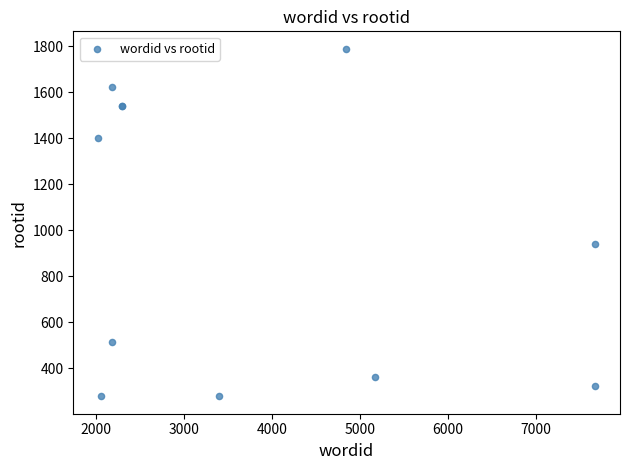

What Y value in the scatter plot is closest to 1034?

939